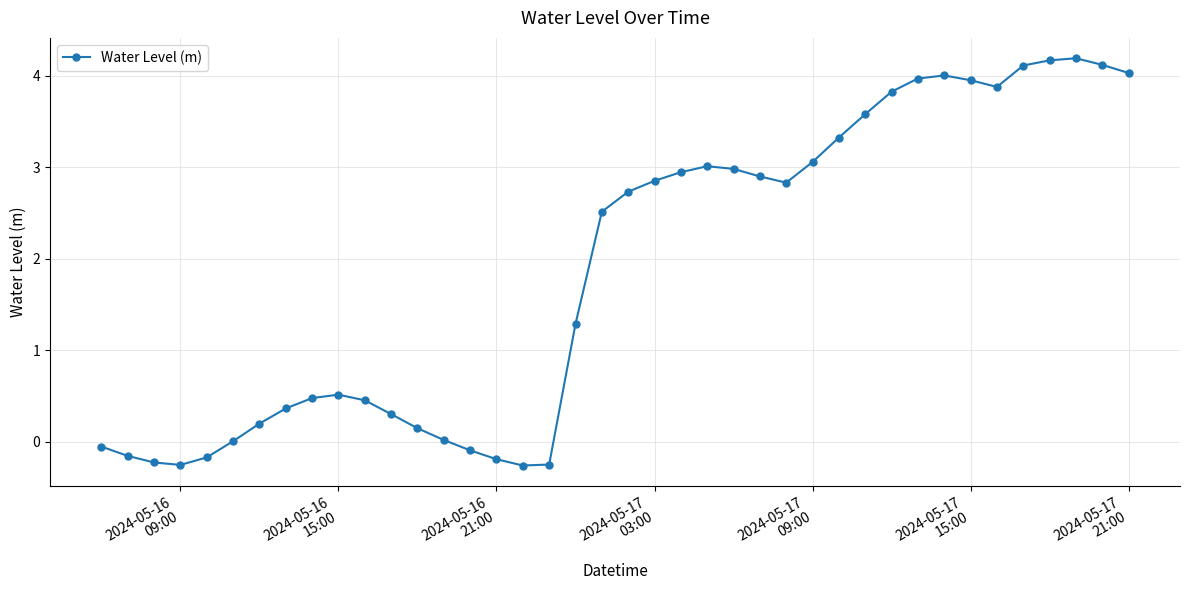

True or false: the data has more than 2 interior local peaks.

True